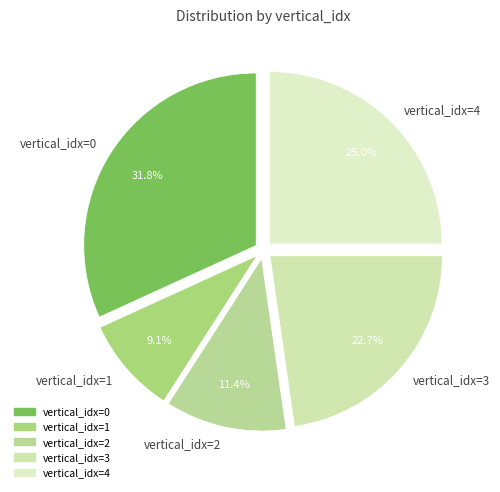

Is there any slice that represents more than half of the pie?

No